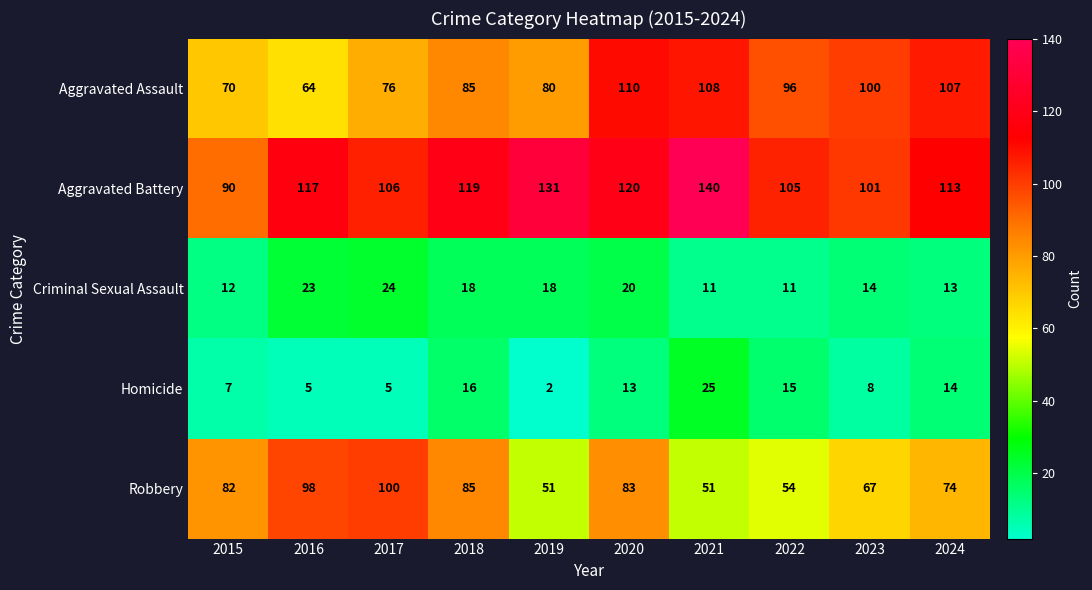

What is the sum of all Criminal Sexual Assault values?

164